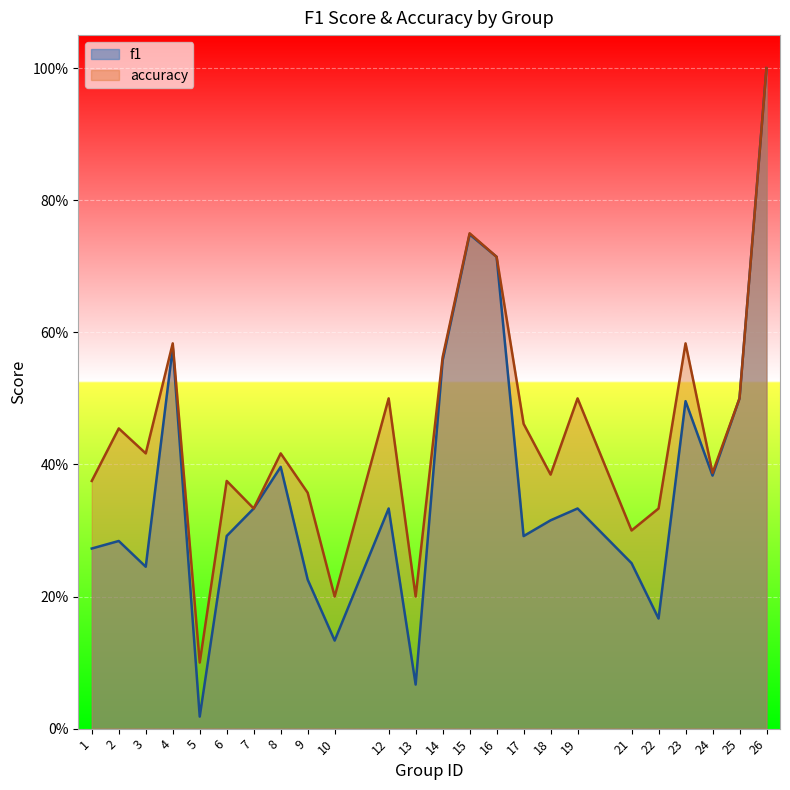

Which series has the largest range (max minus min)?

f1